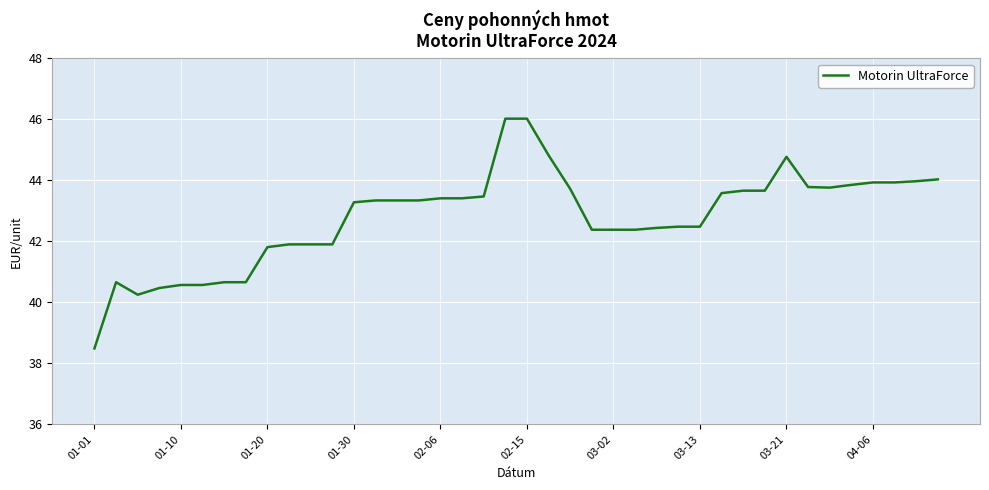

What is the difference between the maximum and minimum values?

7.5